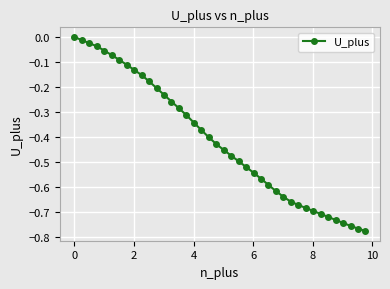

What is the difference between the second highest and minimum values?

0.8